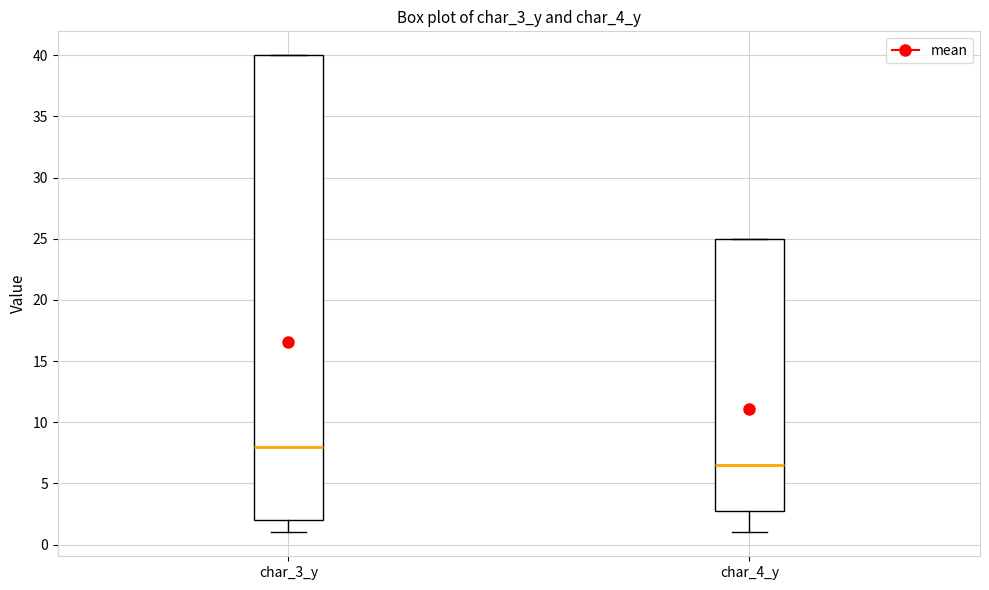

Where is the upper edge of the box for char_4_y on the y-axis? The values are not printed on the chart, so give them approximately, as read against the axis.

25.0